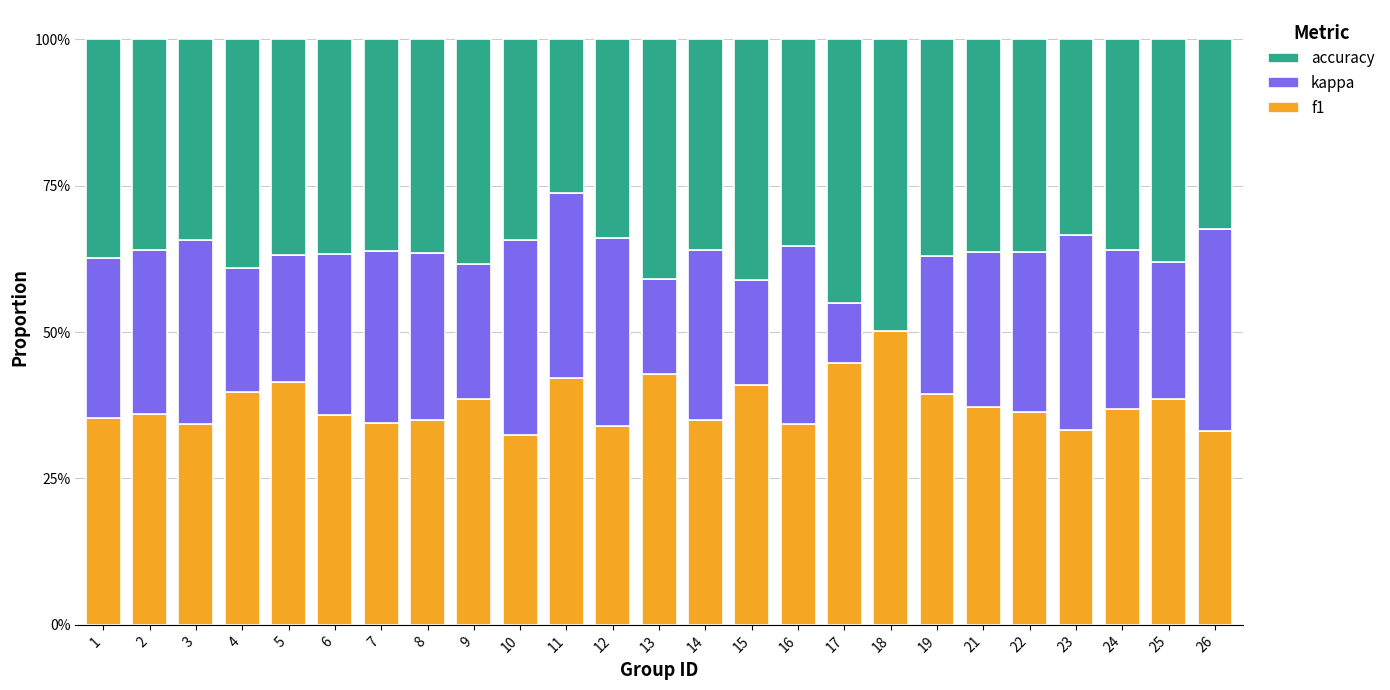

At which label does accuracy reach its peak?

18